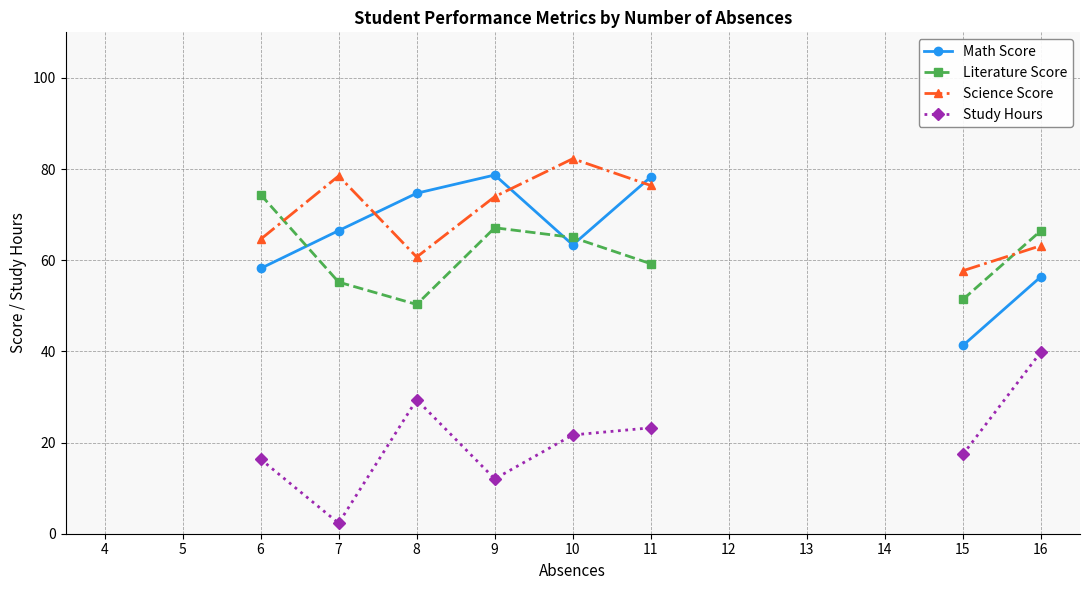

What are all the series names shown in the legend?

Math Score, Literature Score, Science Score, Study Hours